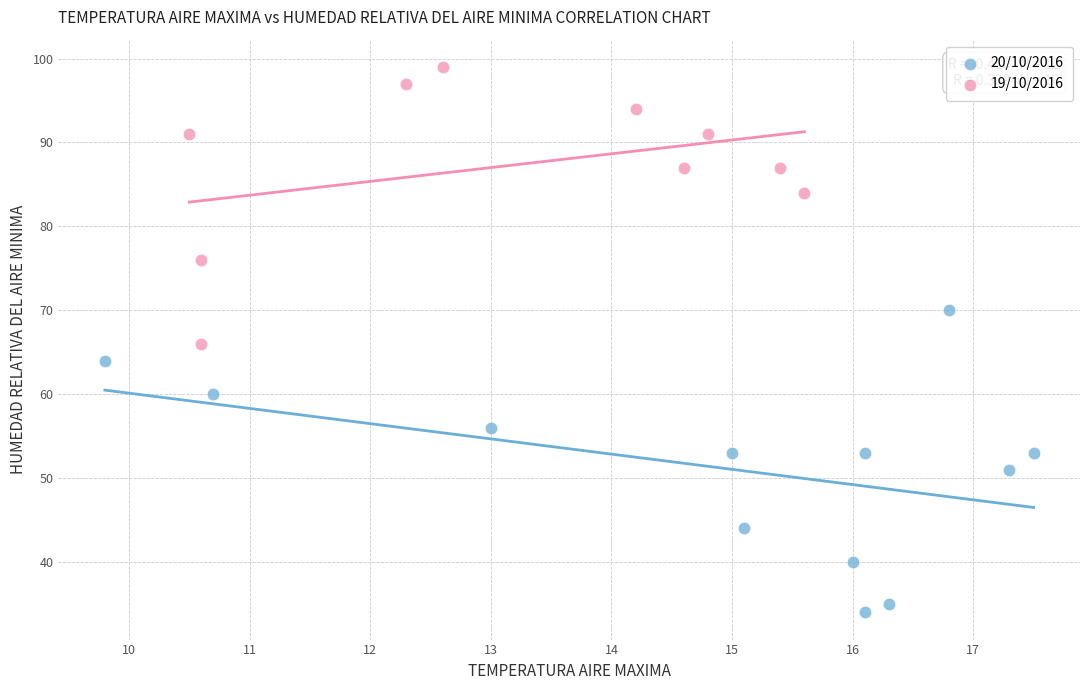

Which series contains the highest Y value?

19/10/2016